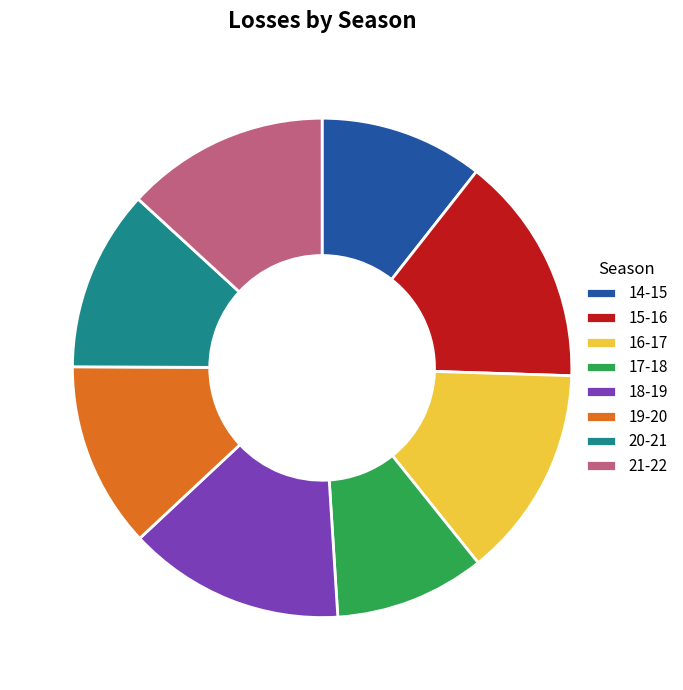

Is the sum of 20-21 and 21-22 greater than half?

No